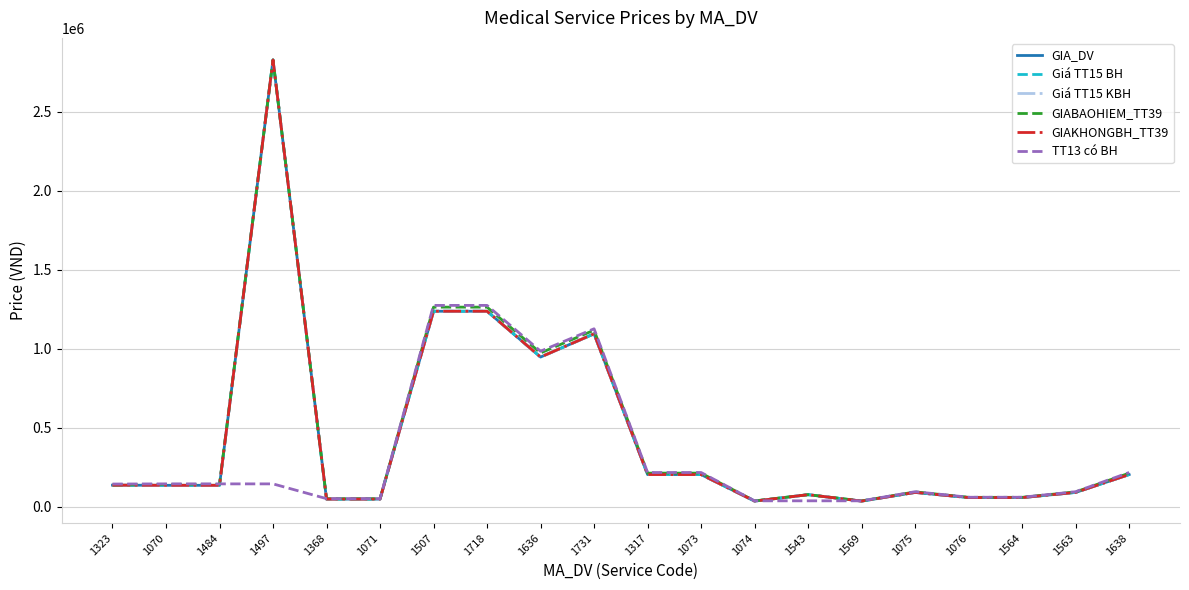

Count the number of categories in the chart.

20